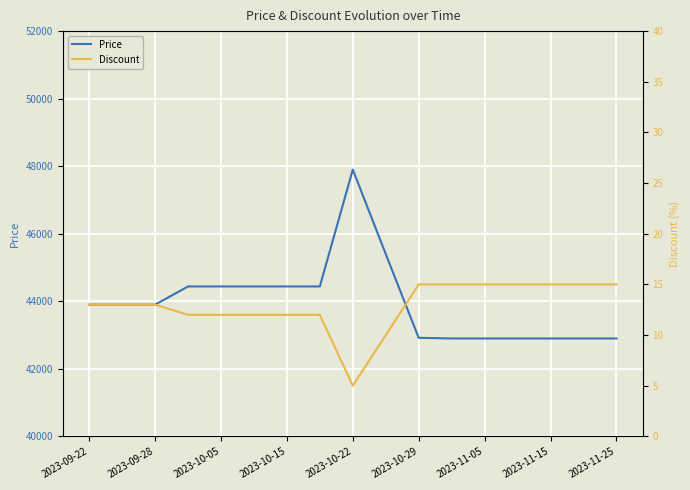

At which label does Price reach its peak?

2023-10-22